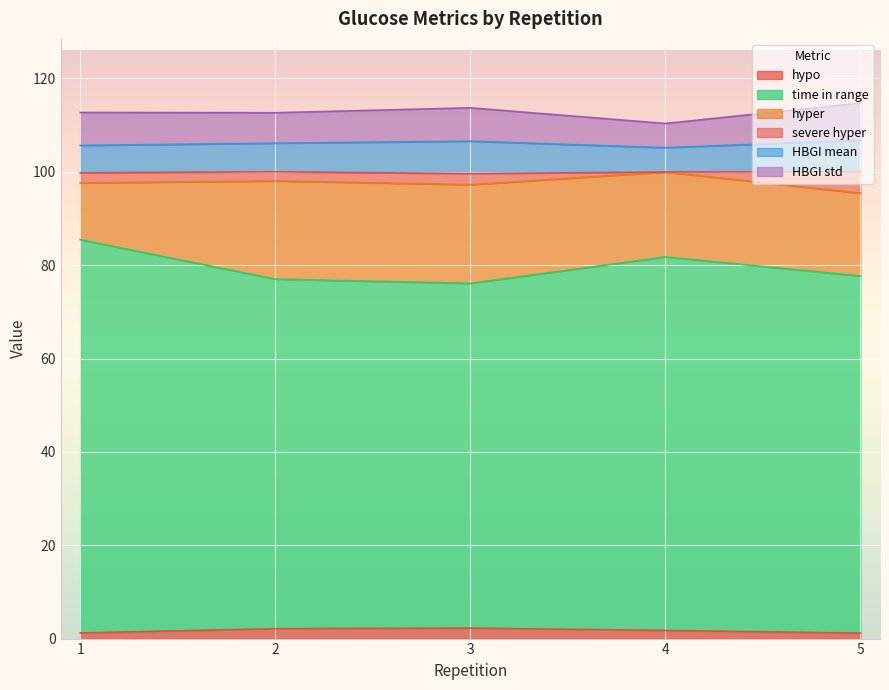

Which series has the largest range (max minus min)?

time in range